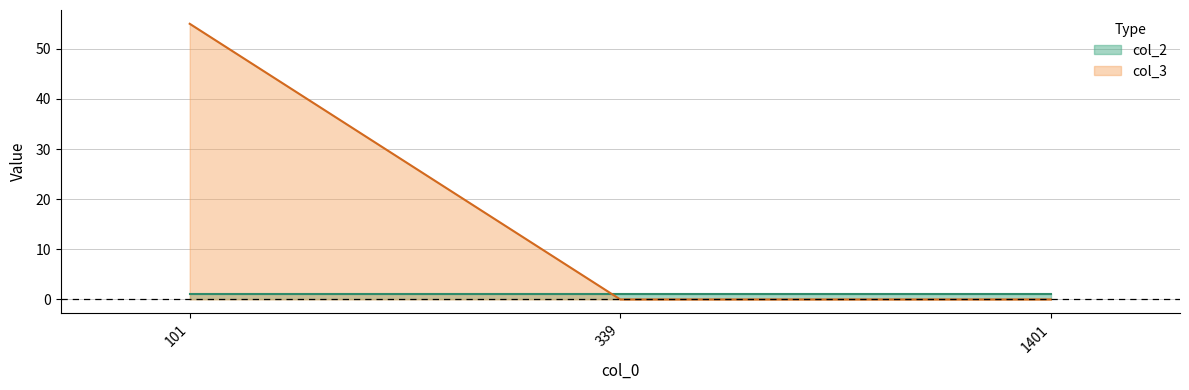

Does the chart have visible grid lines?

Yes